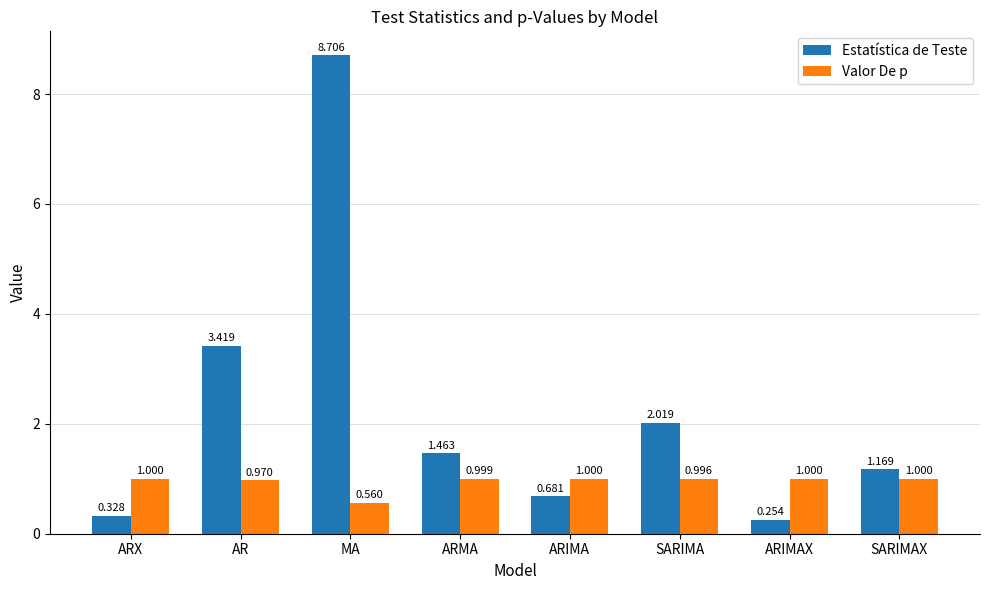

What is the maximum value shown in the chart?

8.7